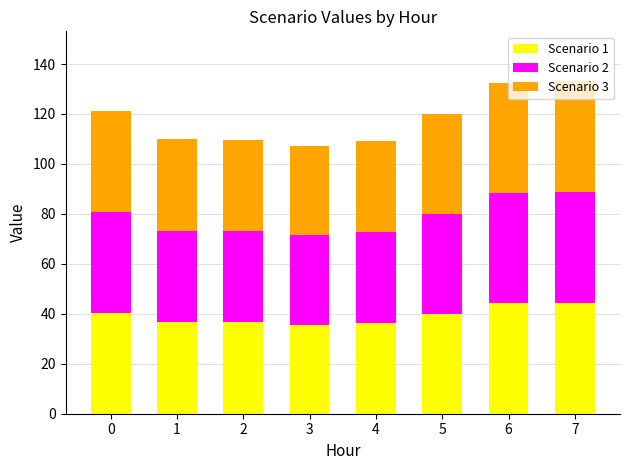

What is the maximum value for Scenario 1?

44.4